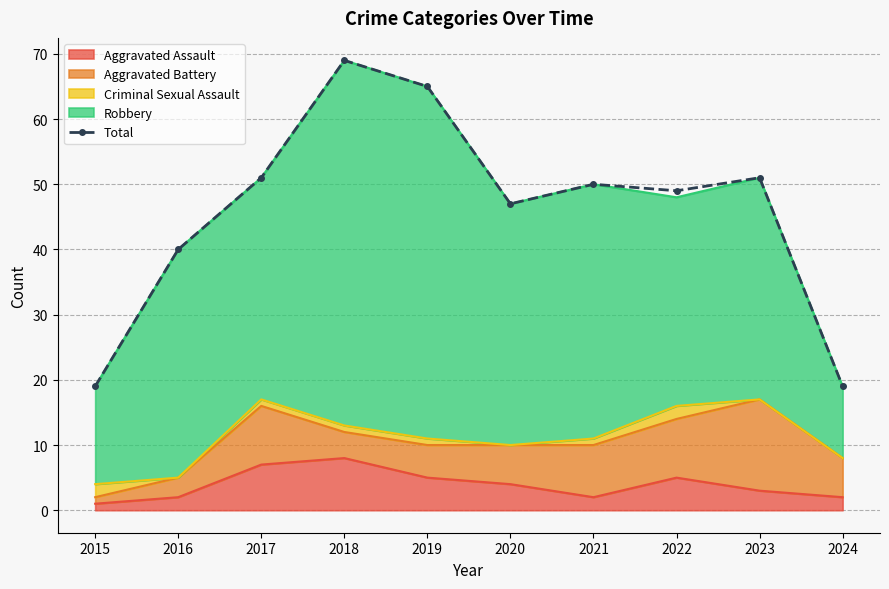

What is the difference between the values at 2015 and 2022?

30